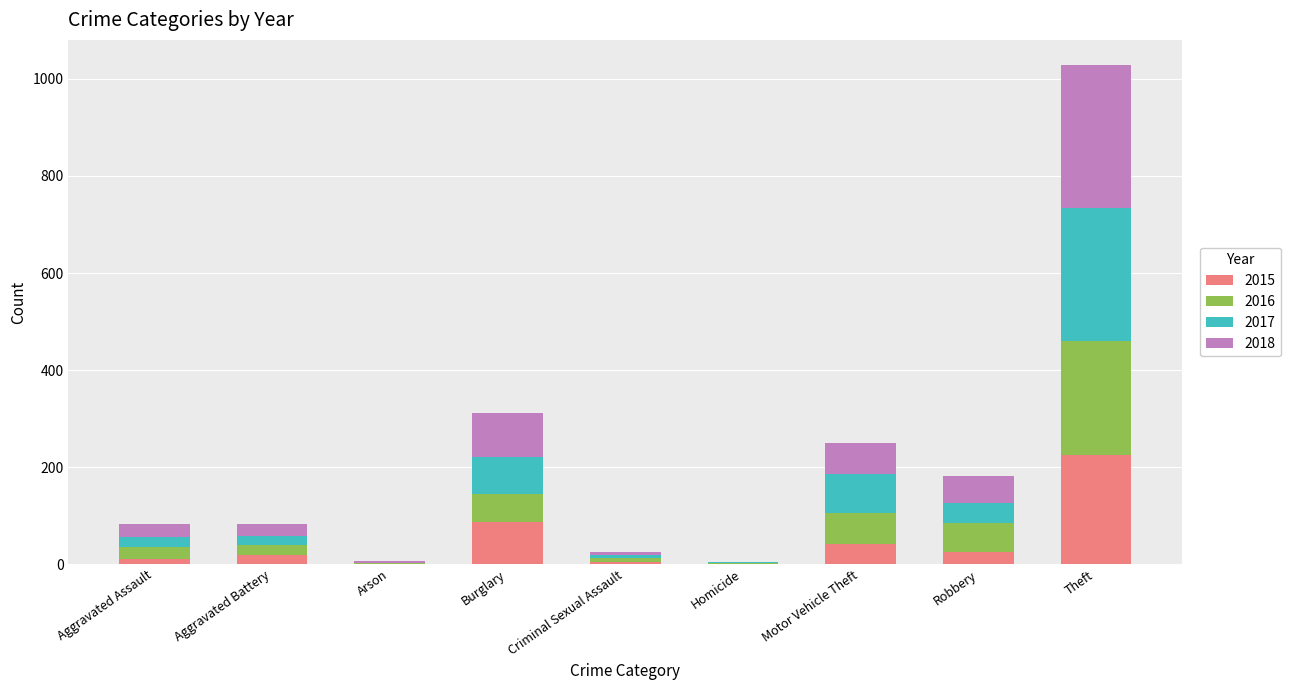

What is the total value across all series at Theft?

1029